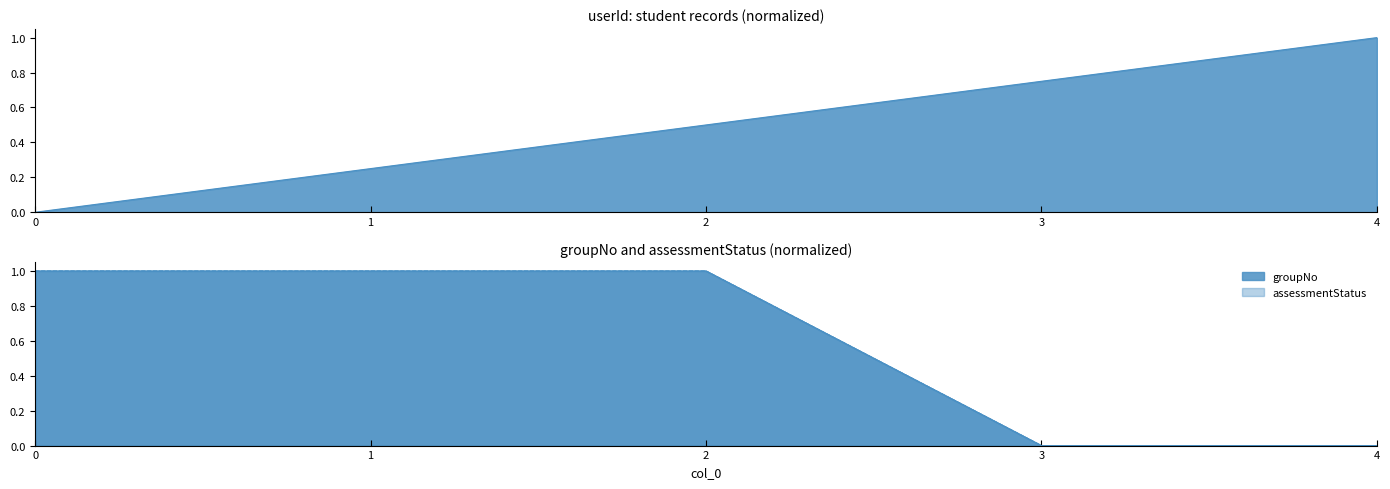

Where do assessmentStatus and userId first cross each other?

2 and 3